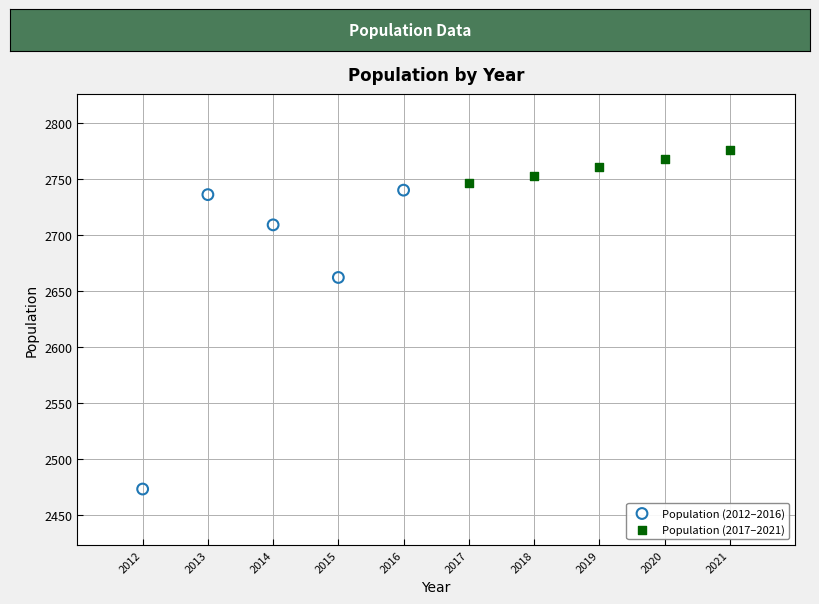

What are all the series names shown in the legend?

Population (2012–2016), Population (2017–2021)